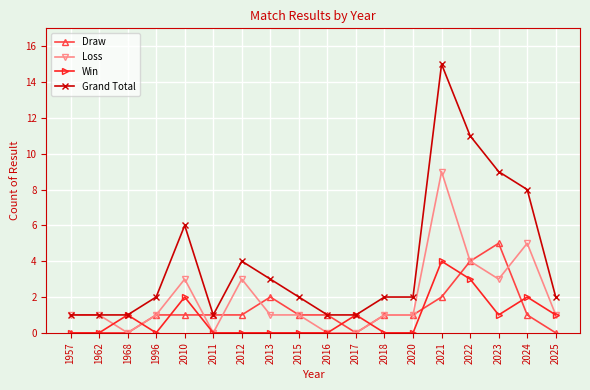

How many lines are shown in the chart?

4